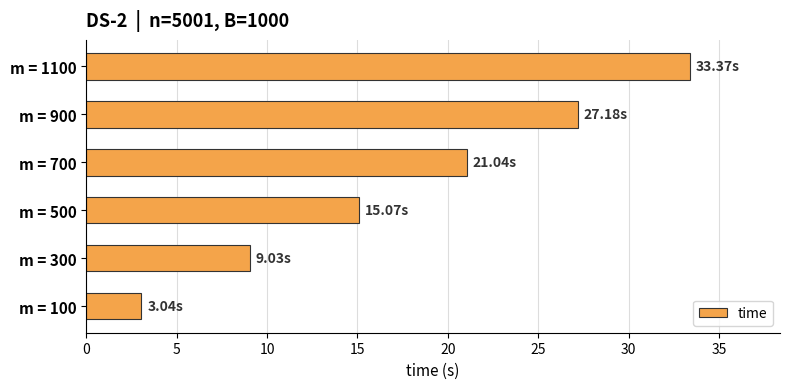

Rank the categories by value from lowest to highest.

m = 100, m = 300, m = 500, m = 700, m = 900, m = 1100